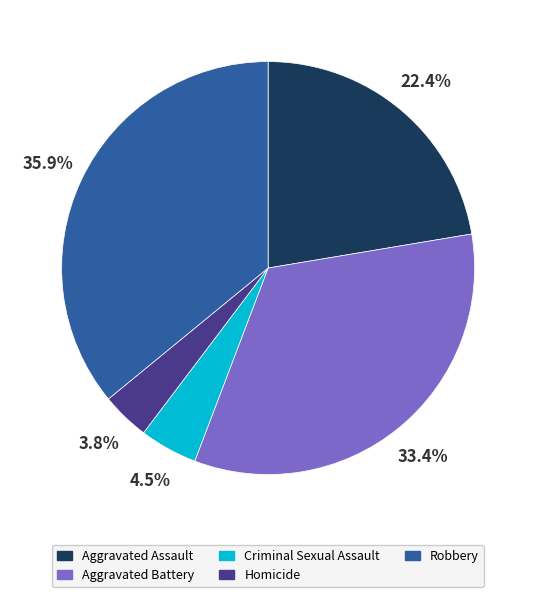

Does Aggravated Battery account for over 50% of the chart?

No